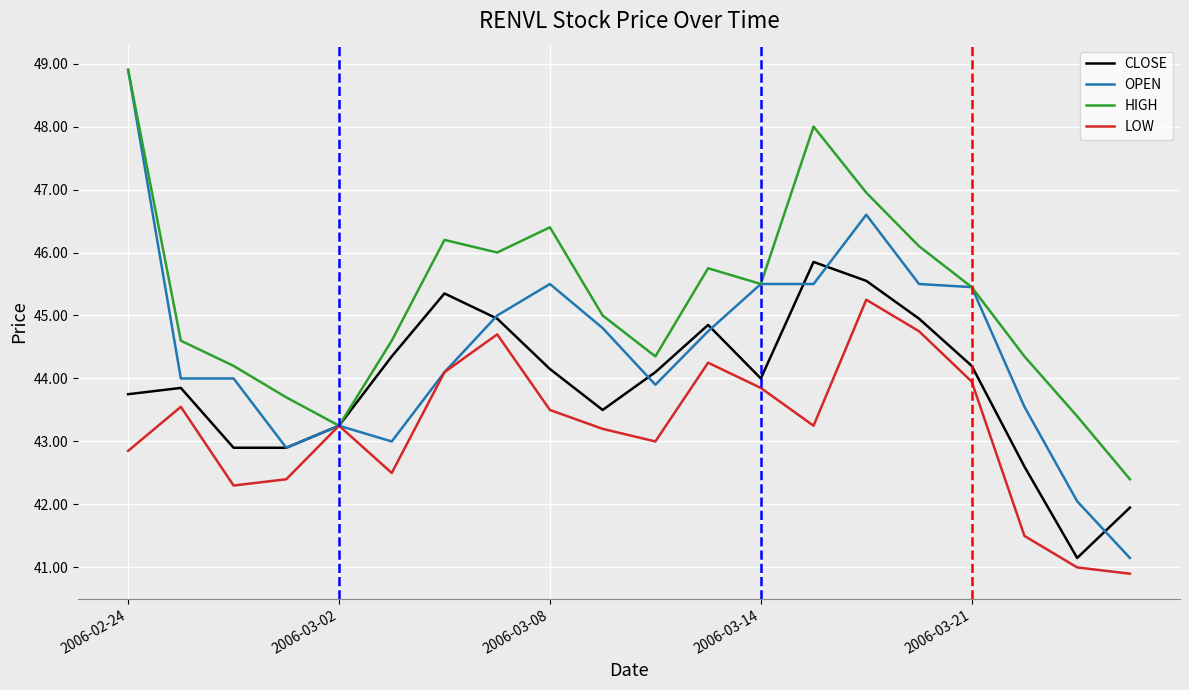

Which series has the widest spread of values?

OPEN